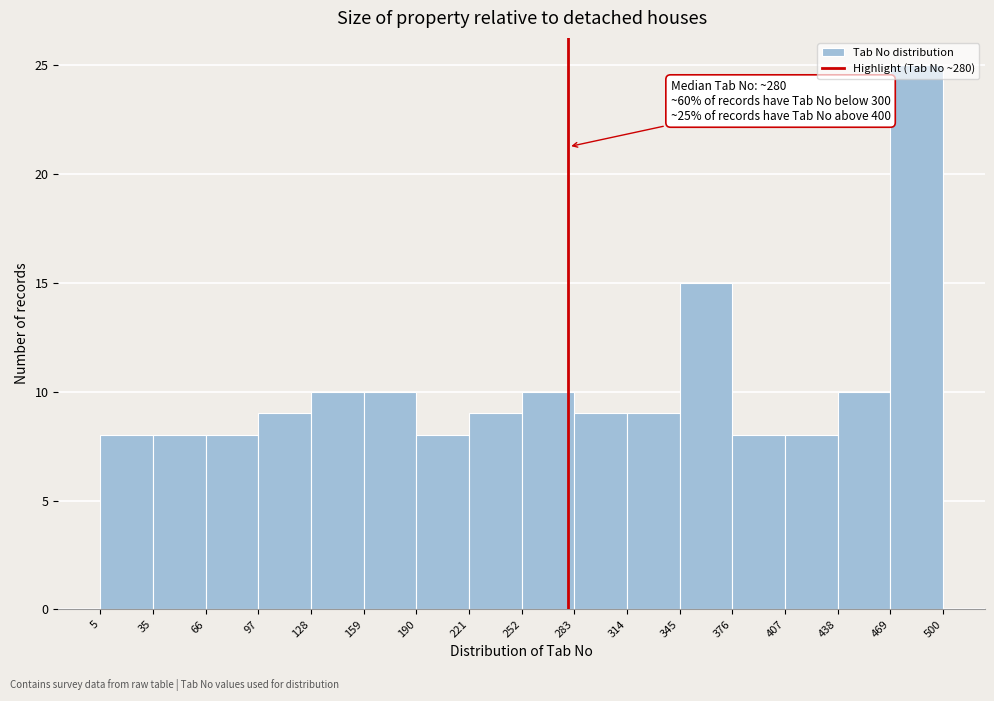

Which range on the x-axis has the tallest bar?

469 to 500